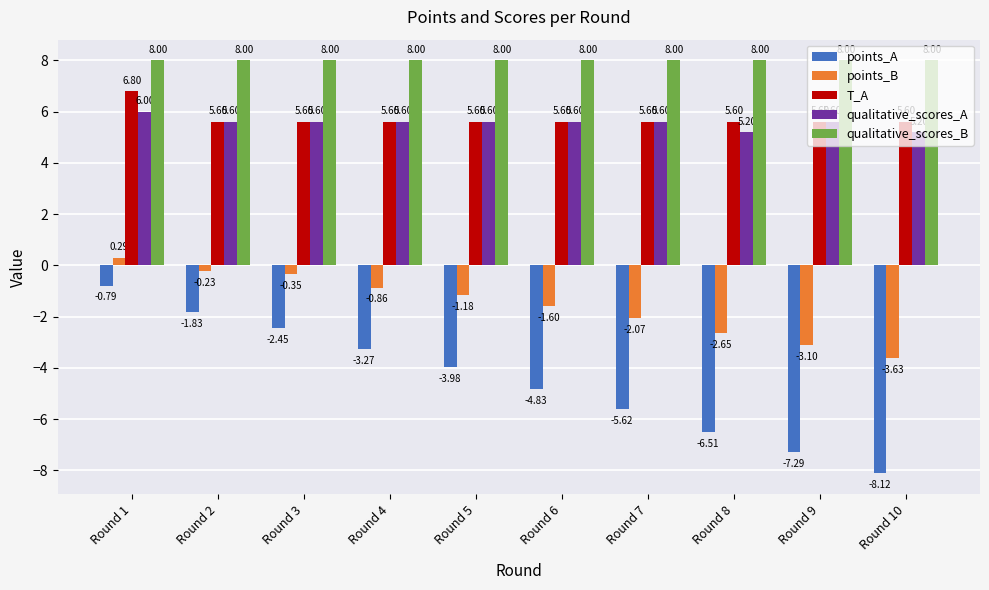

Rank the series at Round 10 from highest to lowest value.

qualitative_scores_B, T_A, qualitative_scores_A, points_B, points_A